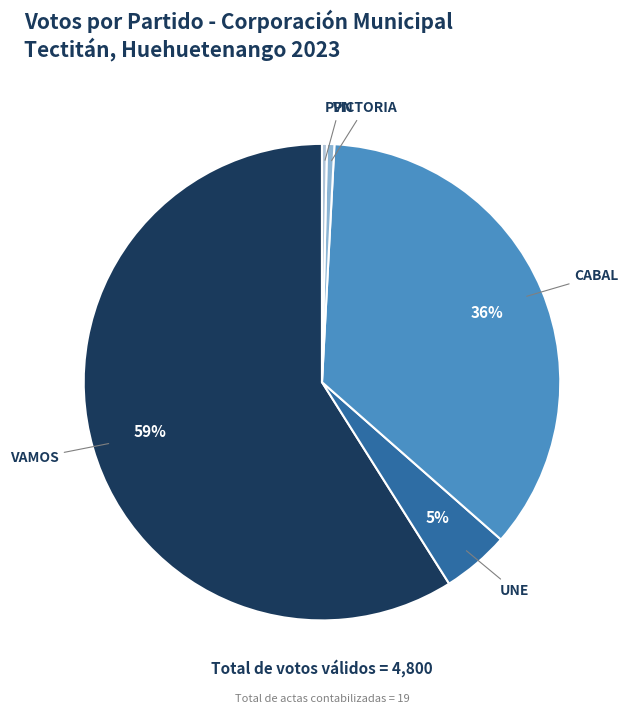

Is there a majority slice in this chart?

Yes